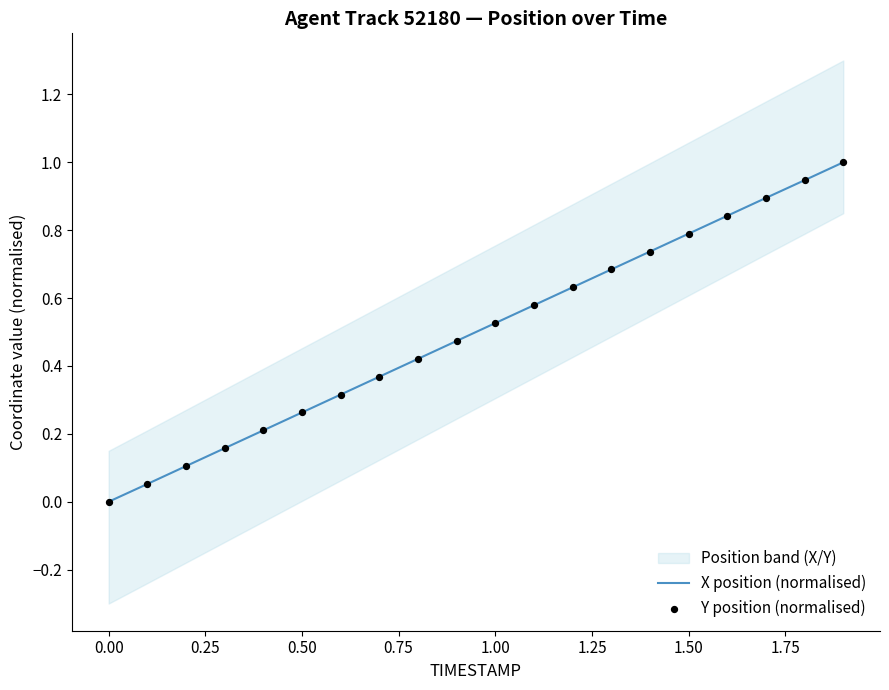

Which series reaches the maximum Y coordinate?

X position (normalised)